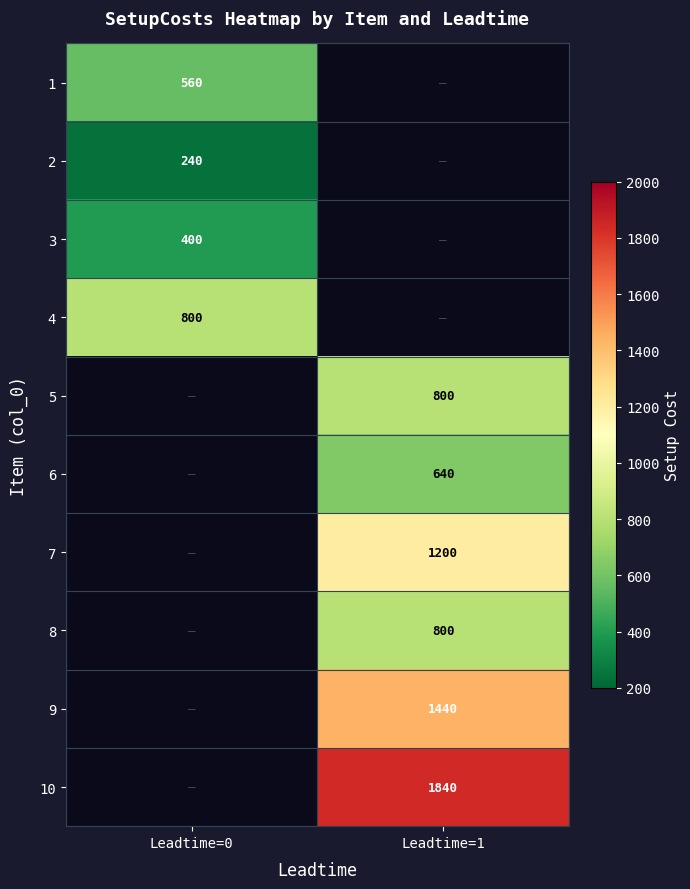

The 4 series shows 800 at Leadtime=0. True or false?

True